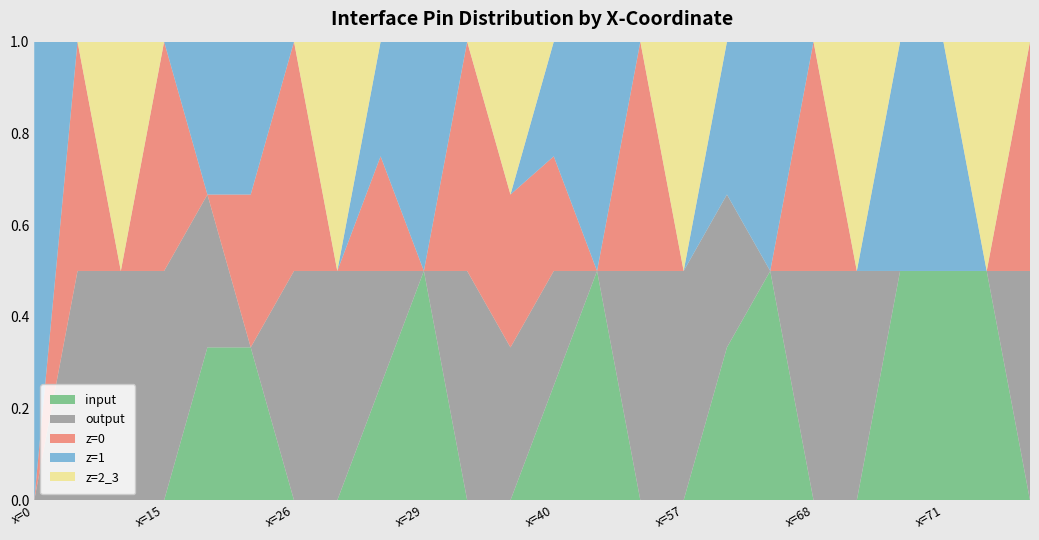

Reading left to right, transcribe all the data shown in this chart.

input: x=0=0	x=2=0	x=3=0	x=15=0	x=16=1	x=17=1	x=26=0	x=27=0	x=28=1	x=29=1	x=38=0	x=39=0	x=40=1	x=41=1	x=56=0	x=57=0	x=58=1	x=59=1	x=68=0	x=69=0	x=70=1	x=71=1	x=80=1	x=160=0
output: x=0=0	x=2=1	x=3=1	x=15=1	x=16=1	x=17=0	x=26=1	x=27=1	x=28=1	x=29=0	x=38=1	x=39=1	x=40=1	x=41=0	x=56=1	x=57=1	x=58=1	x=59=0	x=68=1	x=69=1	x=70=0	x=71=0	x=80=0	x=160=1
z=0: x=0=0	x=2=1	x=3=0	x=15=1	x=16=0	x=17=1	x=26=1	x=27=0	x=28=1	x=29=0	x=38=1	x=39=1	x=40=1	x=41=0	x=56=1	x=57=0	x=58=0	x=59=0	x=68=1	x=69=0	x=70=0	x=71=0	x=80=0	x=160=1
z=1: x=0=1	x=2=0	x=3=0	x=15=0	x=16=1	x=17=1	x=26=0	x=27=0	x=28=1	x=29=1	x=38=0	x=39=0	x=40=1	x=41=1	x=56=0	x=57=0	x=58=1	x=59=1	x=68=0	x=69=0	x=70=1	x=71=1	x=80=0	x=160=0
z=2_3: x=0=0	x=2=0	x=3=1	x=15=0	x=16=0	x=17=0	x=26=0	x=27=1	x=28=0	x=29=0	x=38=0	x=39=1	x=40=0	x=41=0	x=56=0	x=57=1	x=58=0	x=59=0	x=68=0	x=69=1	x=70=0	x=71=0	x=80=1	x=160=0